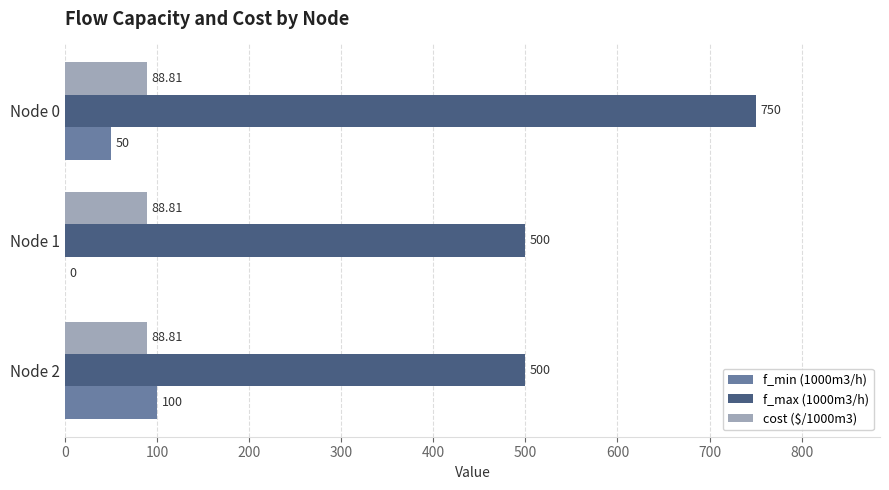

What are all the series names shown in the legend?

f_min (1000m3/h), f_max (1000m3/h), cost ($/1000m3)